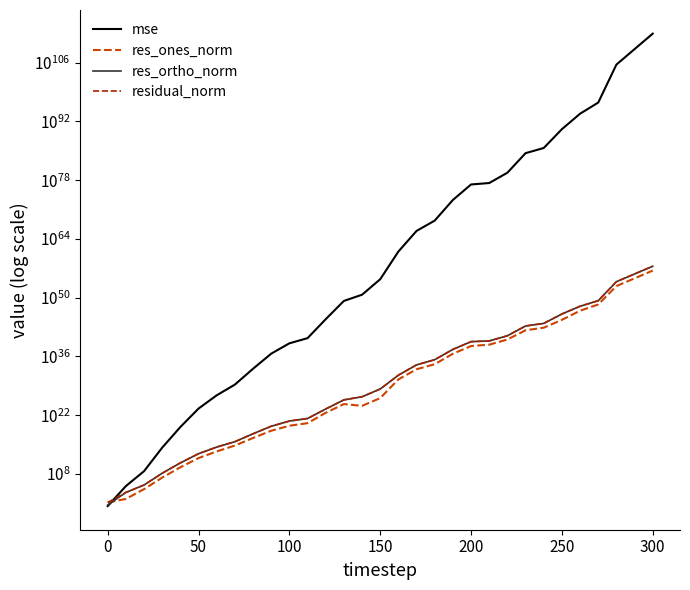

True or false: mse has more than 2 points higher than both neighbors.

False